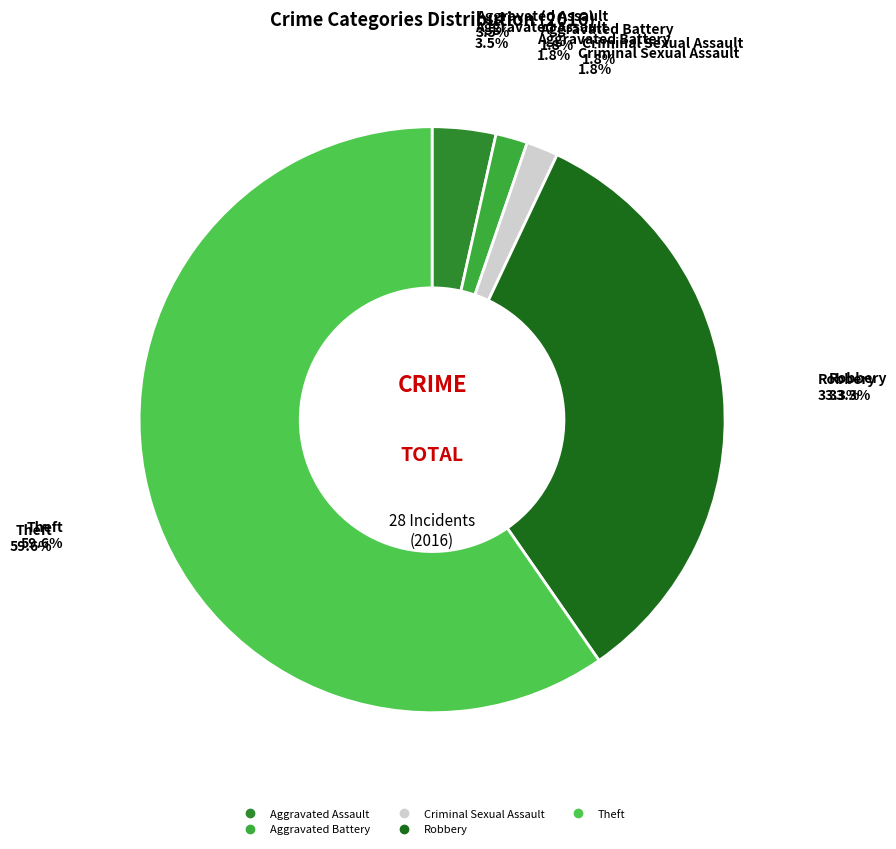

To the nearest percent, what is the difference between the largest and smallest slice percentages?

58%